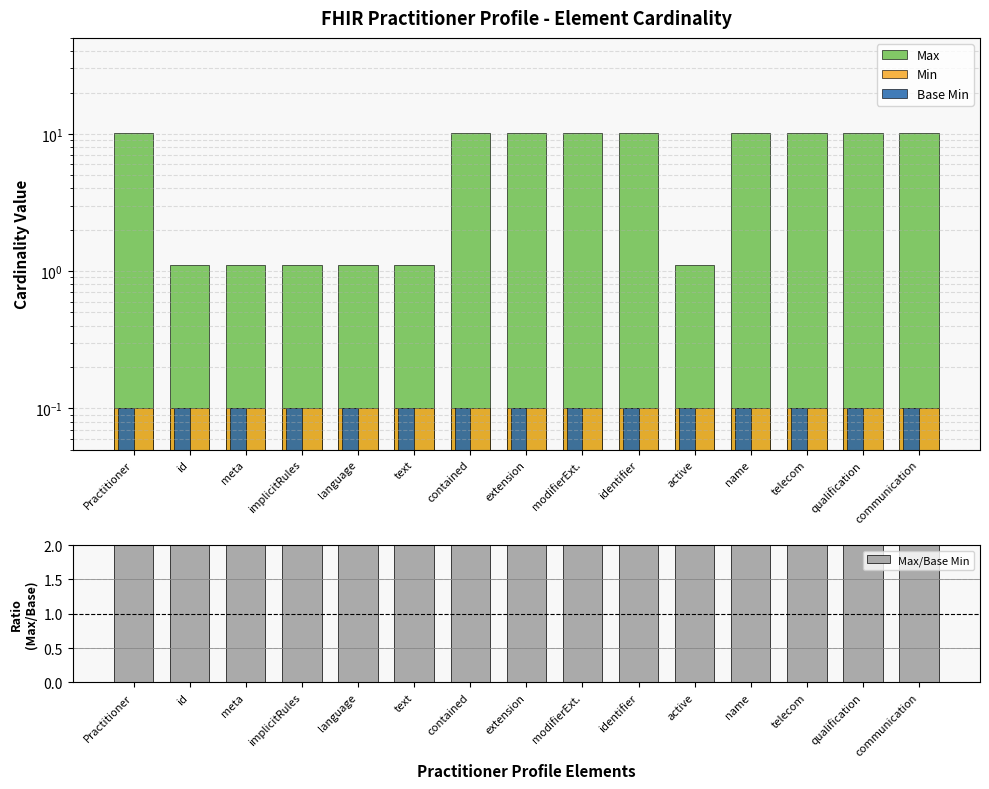

Is the value of Max at contained greater than the value of Max/Base Min at extension?

No